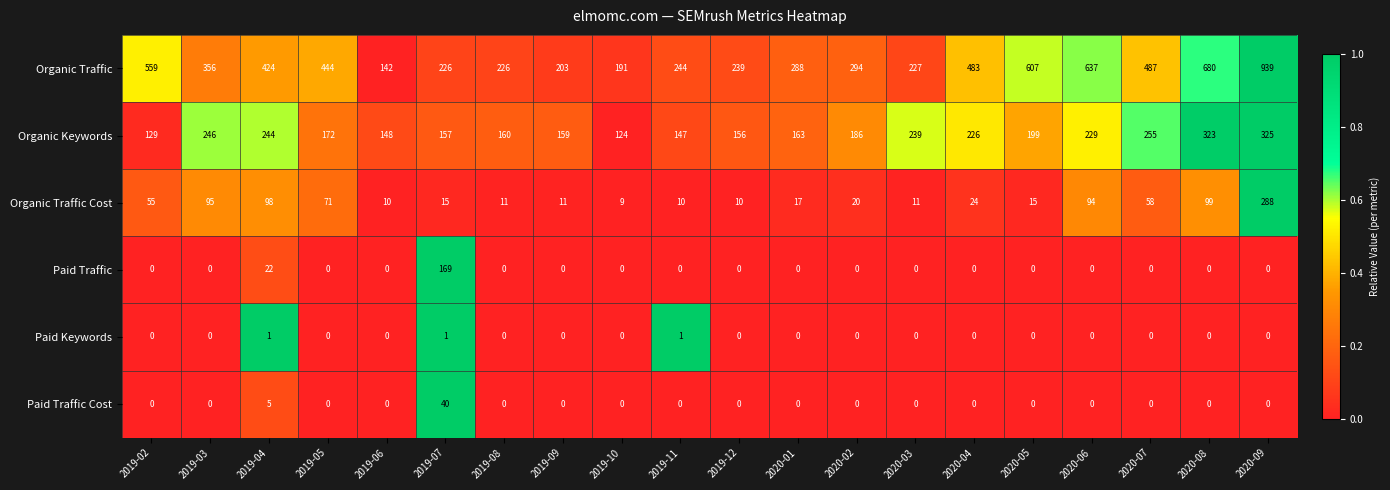

What is the greatest value displayed?

939